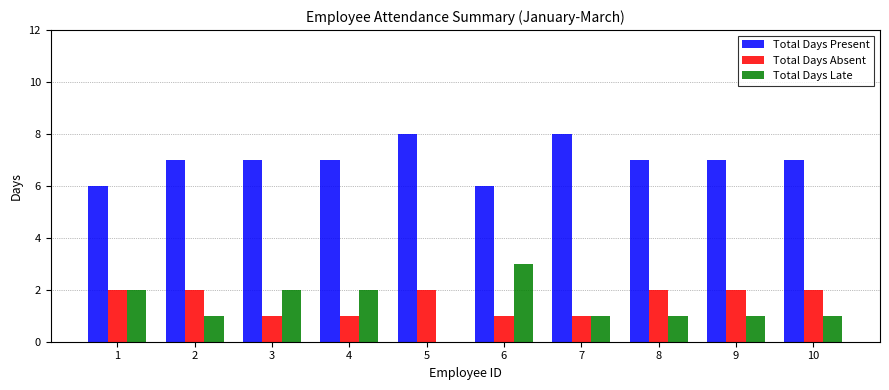

The value of Total Days Present at 3 is 7. True or false?

True